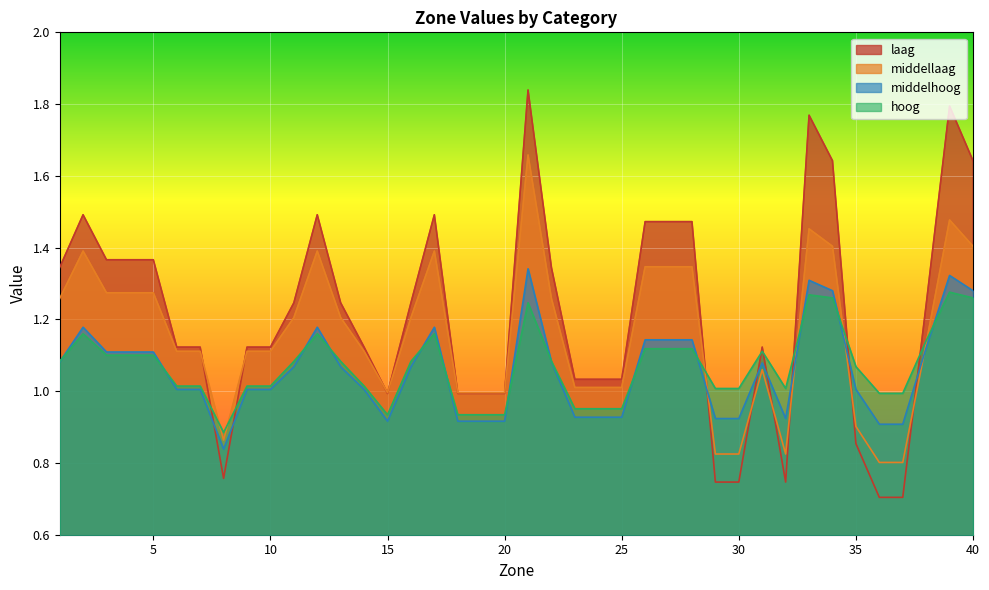

What is the value of the middelhoog point at the 35th from the left?

1.0